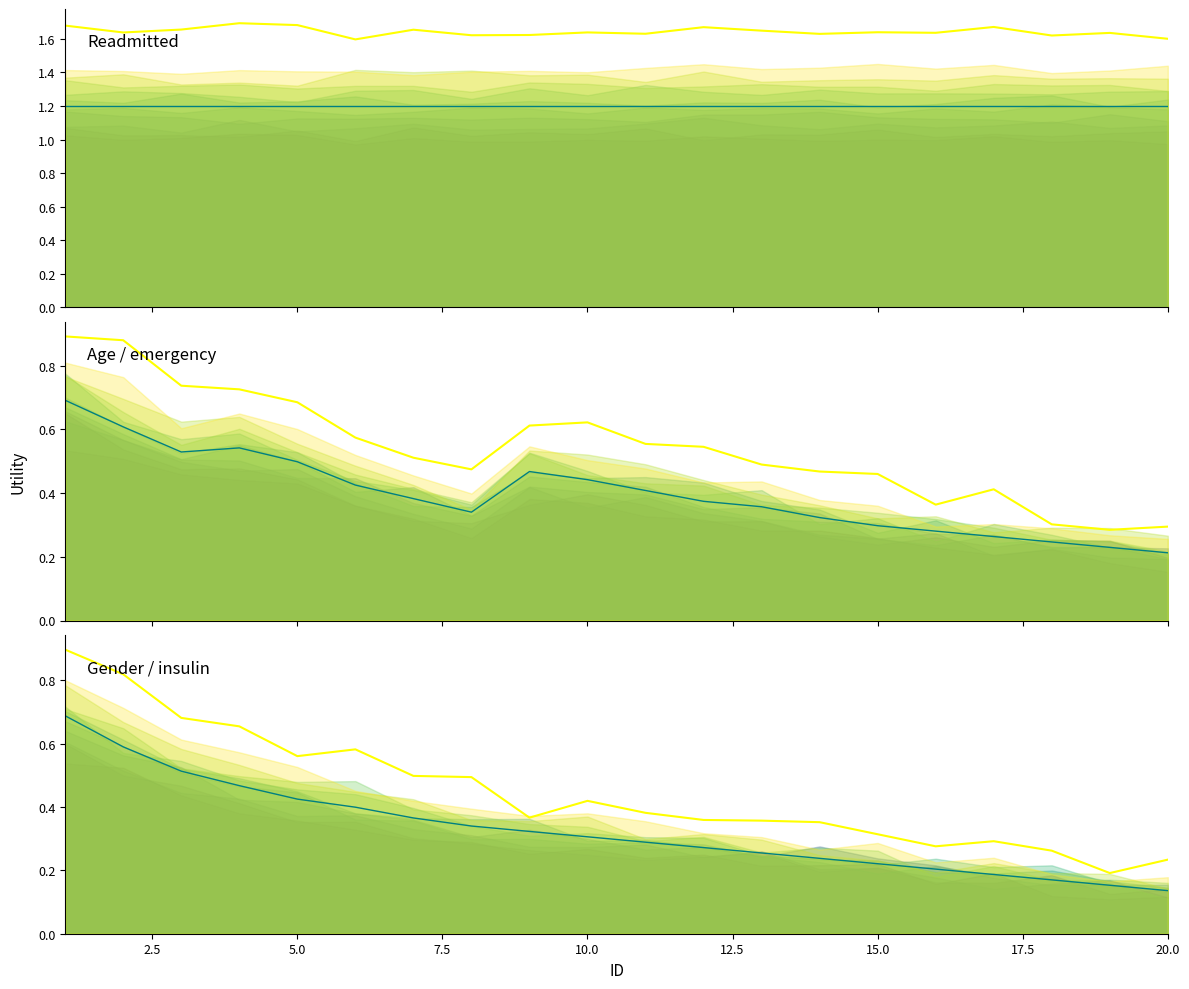

What is the sum of all age / emergency (high) values?

10.9